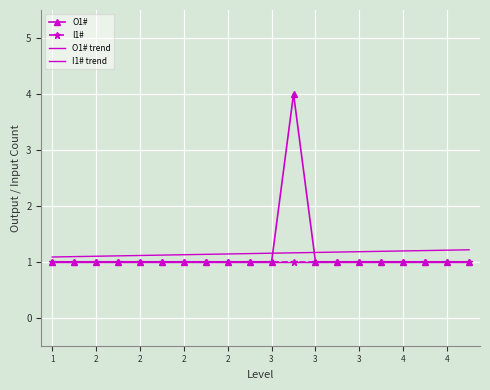

Where does the I1# trend series first go above 1?

1